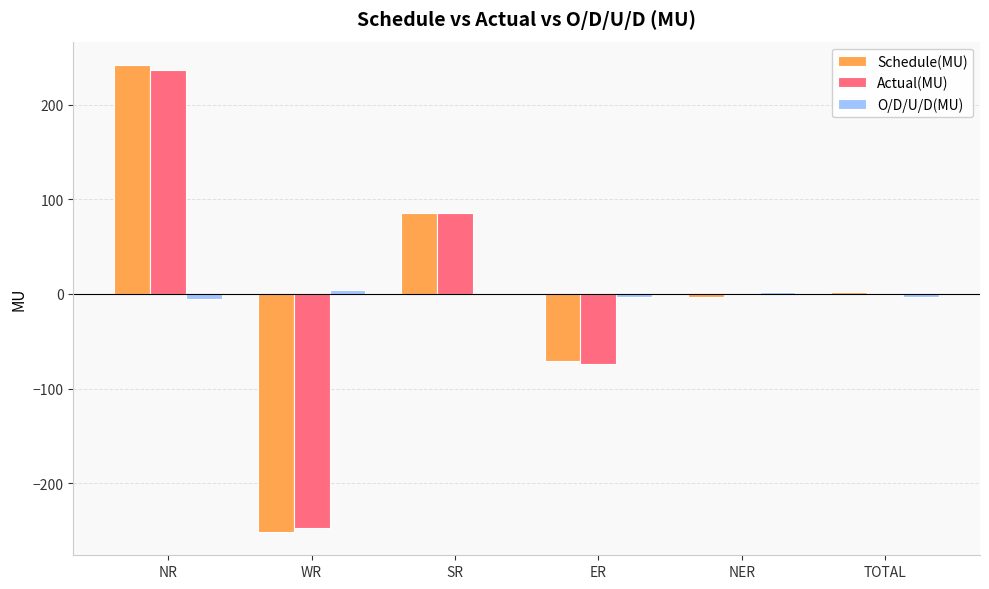

At which category is the sum across all series the highest?

NR